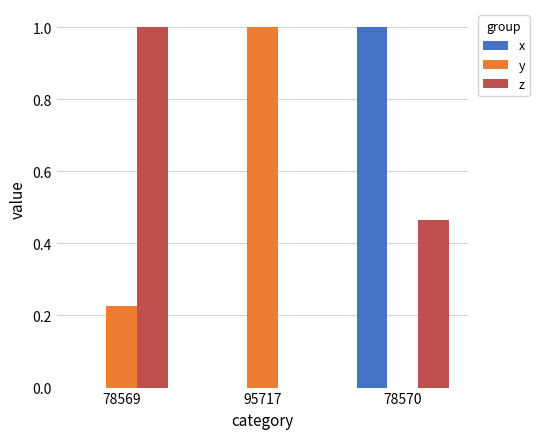

How many groups of bars are there?

3